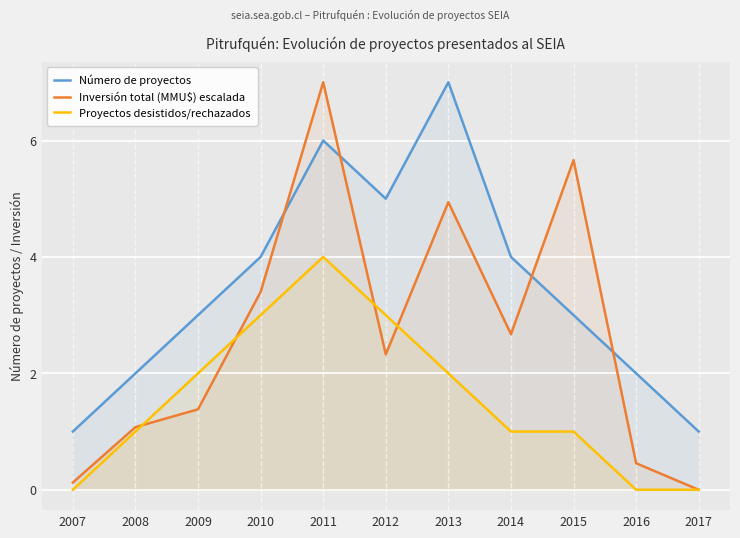

Which series has the largest total across all categories?

Número de proyectos